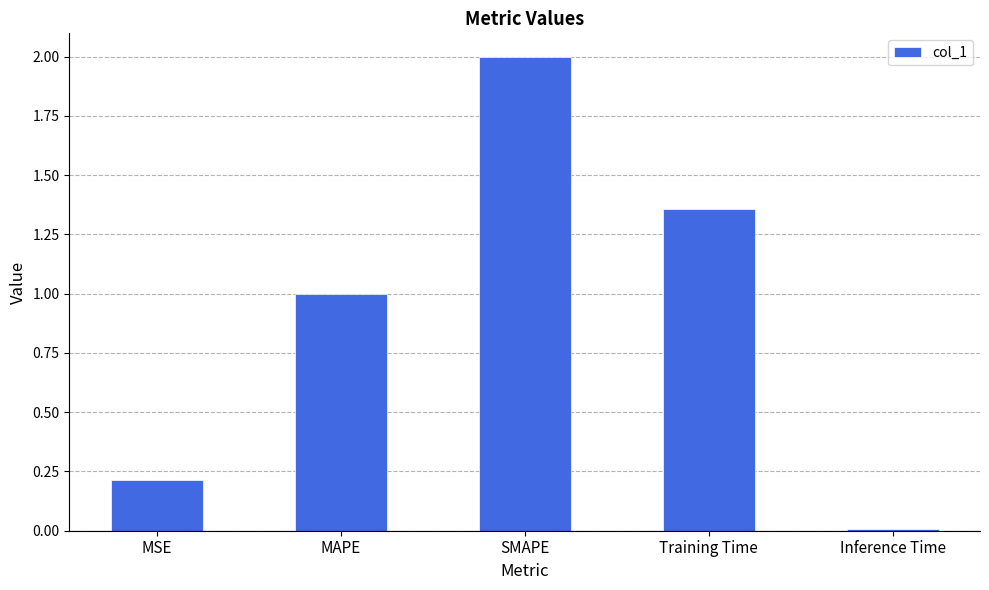

What is the change in value from MSE to MAPE?

+0.8